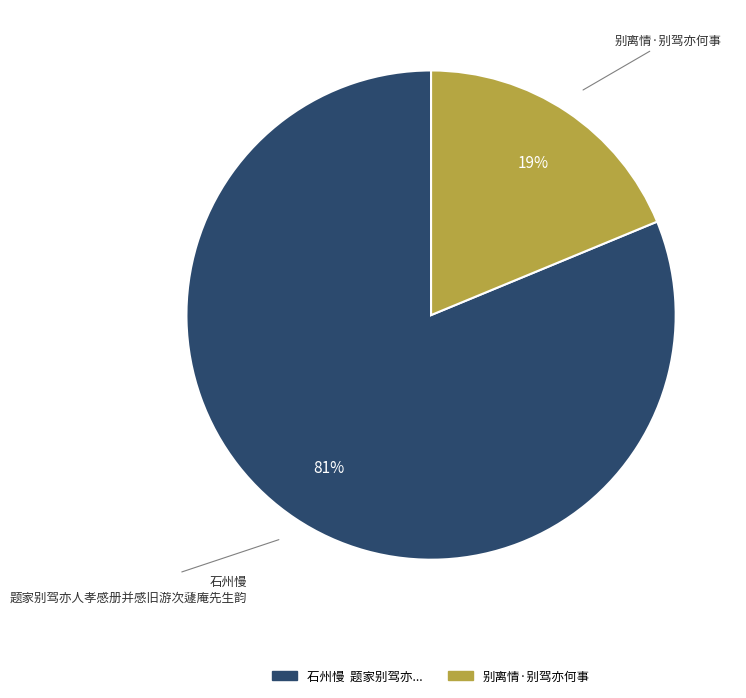

Is there any slice that represents more than half of the pie?

Yes